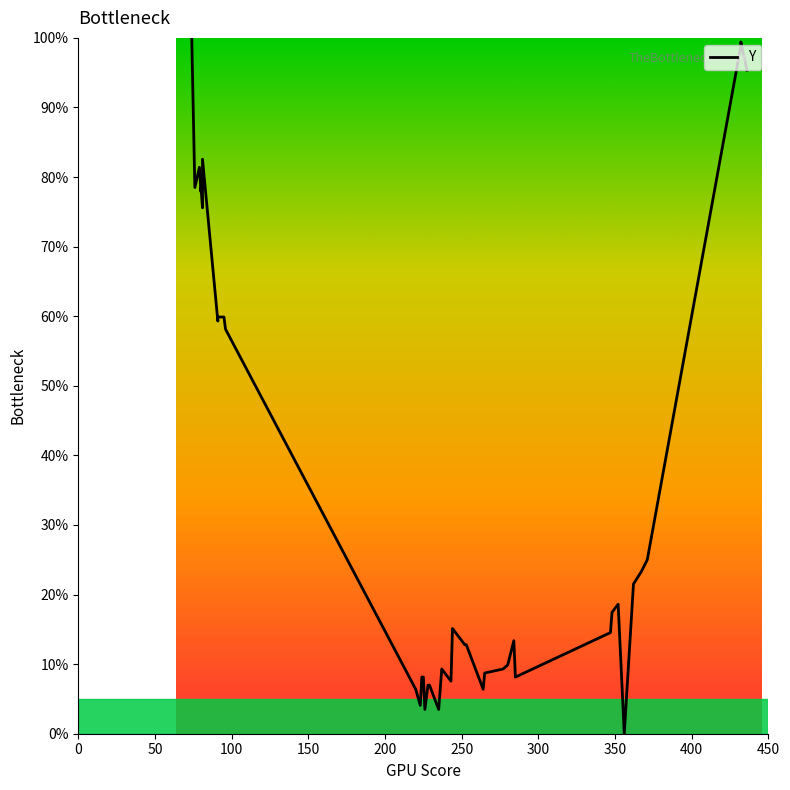

What is the difference between the maximum and minimum values?

100.0